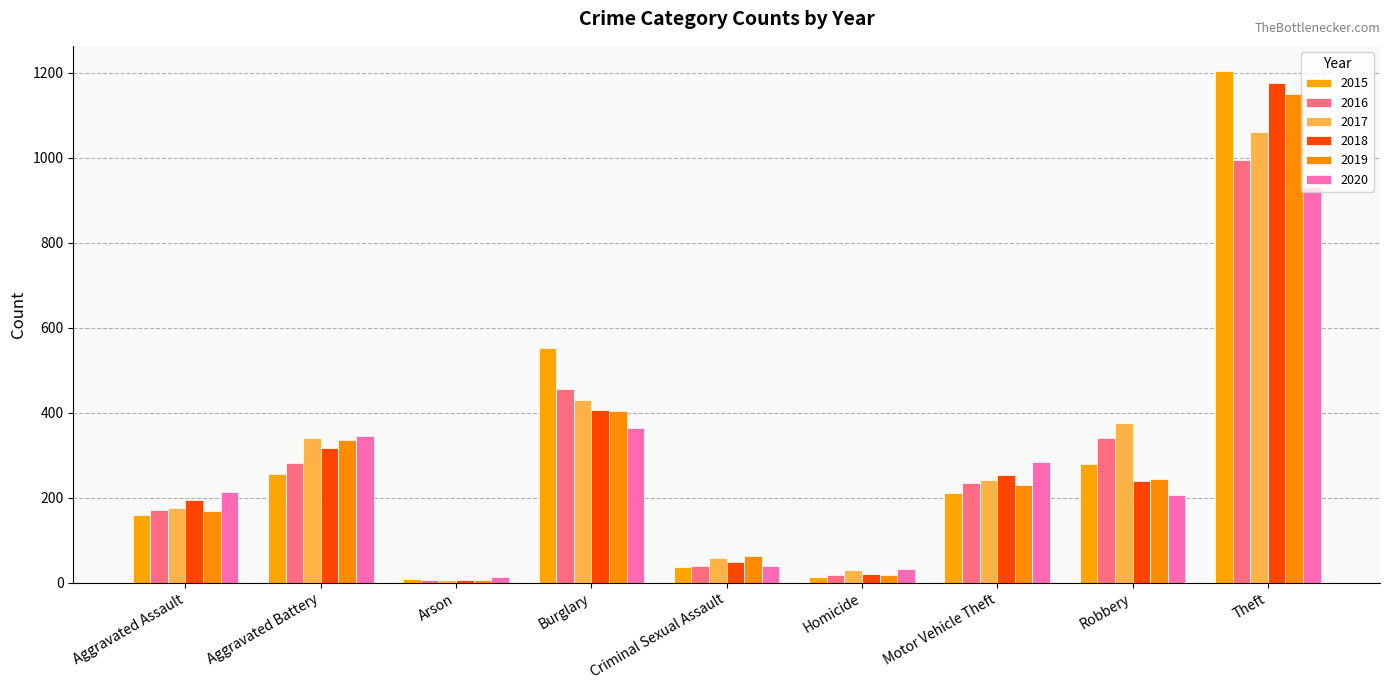

At how many categories does at least one series exceed 415?

2